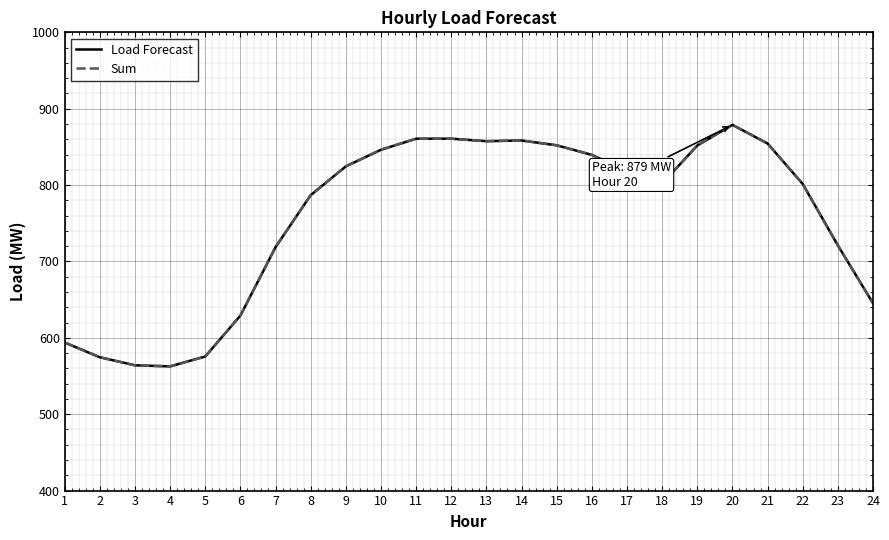

What is the value of the Sum point at the 15th from the left?

852.1